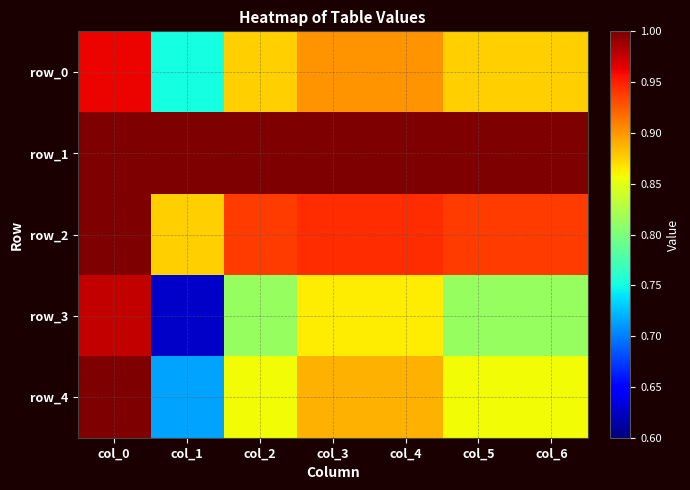

True or false: row_3 has a value of 0.8 at col_5.

True